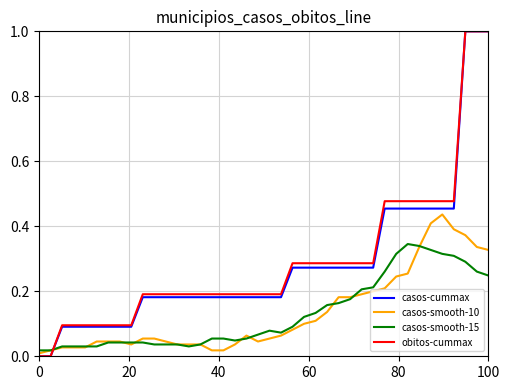

What is the greatest value displayed?

1.0